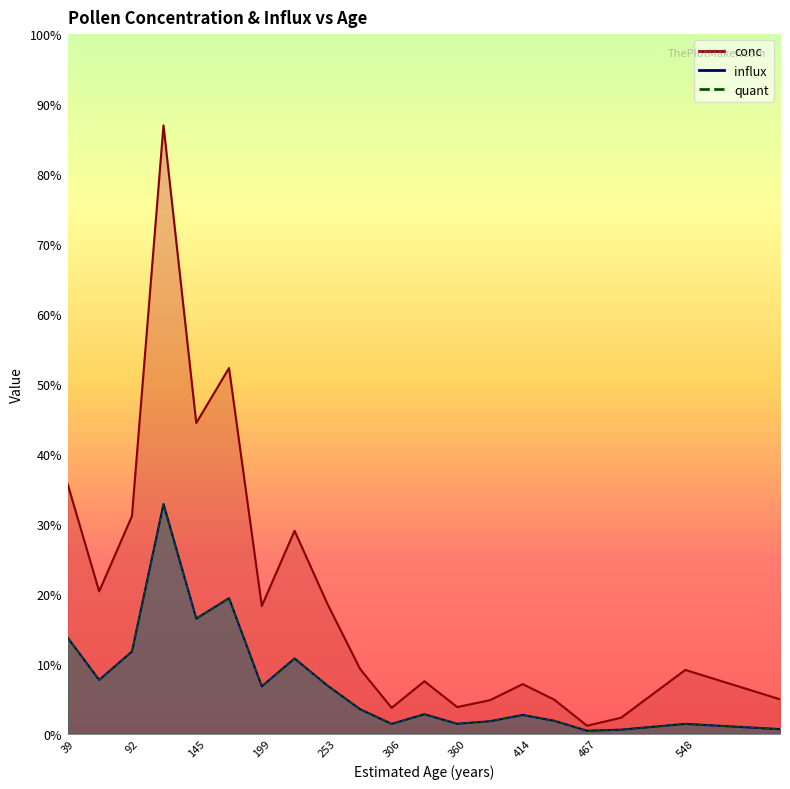

What is the sum of all quant values?

107224.4